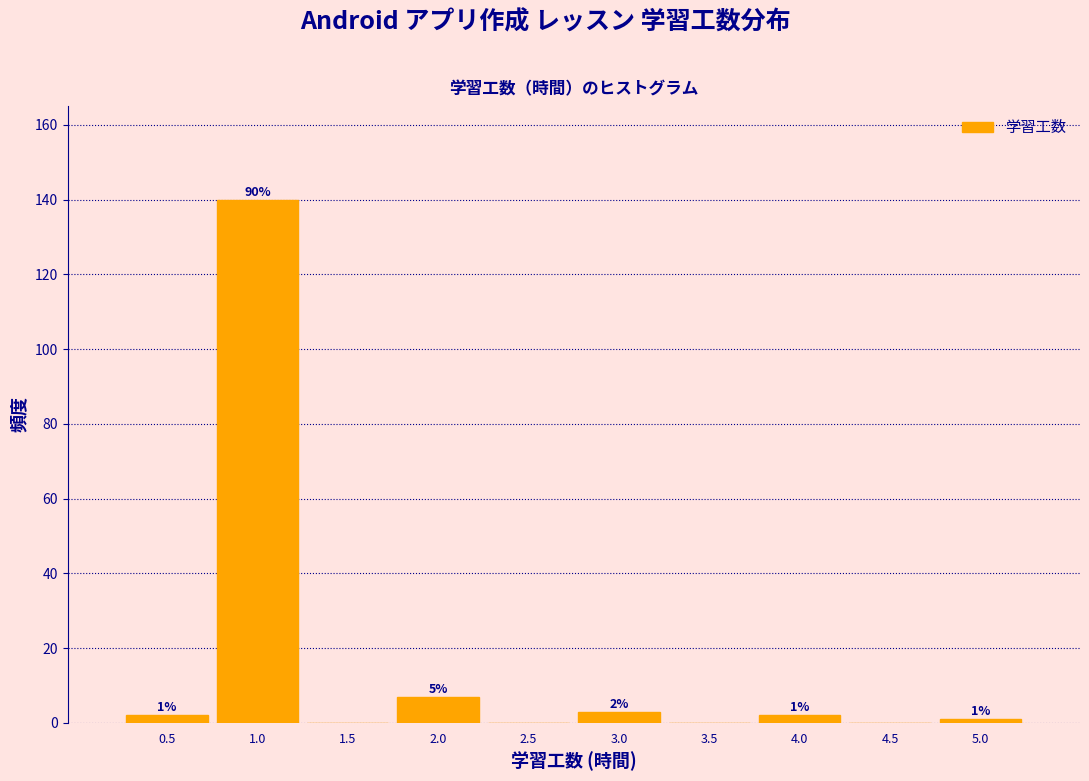

Which range on the x-axis has the tallest bar?

0.75 to 1.25